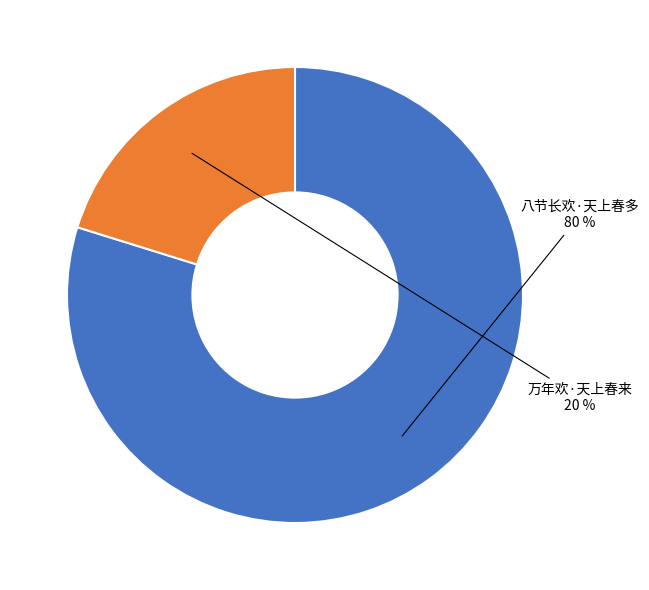

Between 八节长欢·天上春多 and 万年欢·天上春来, which is larger?

八节长欢·天上春多